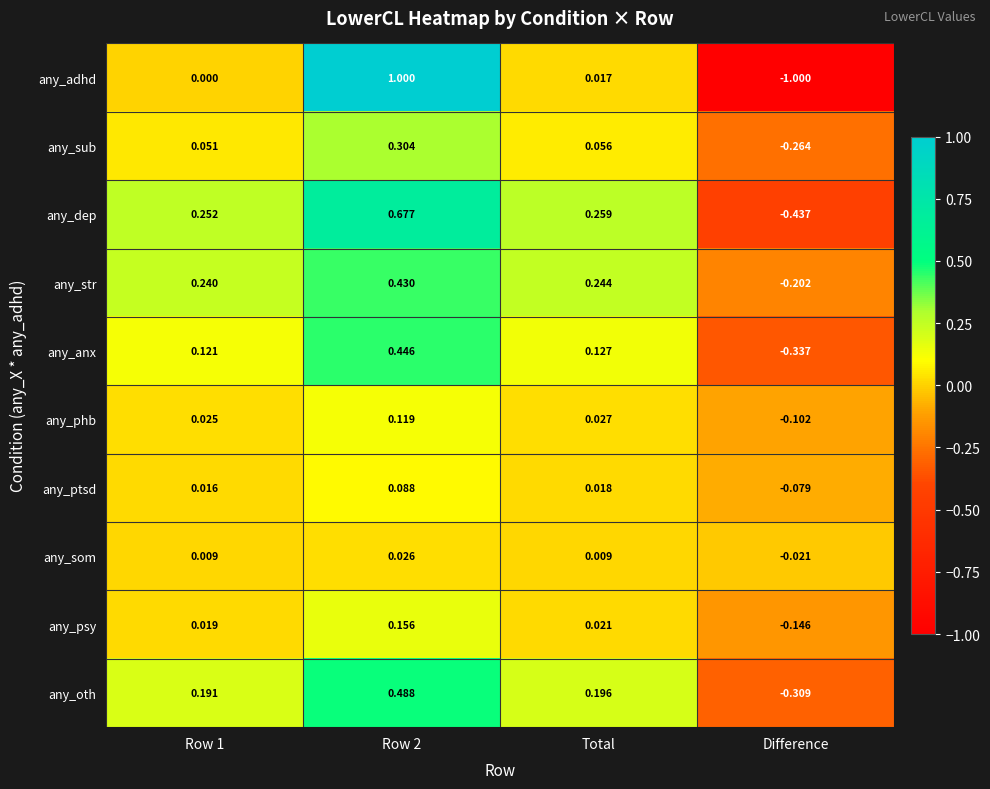

Between Row 1 and Total, which series saw the biggest shift?

any_adhd